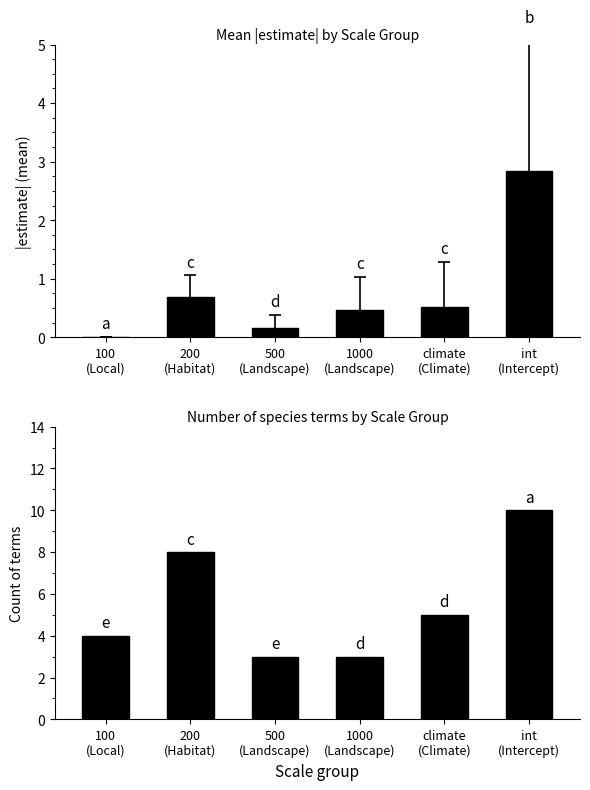

At which category is the sum across all series the highest?

int
(Intercept)